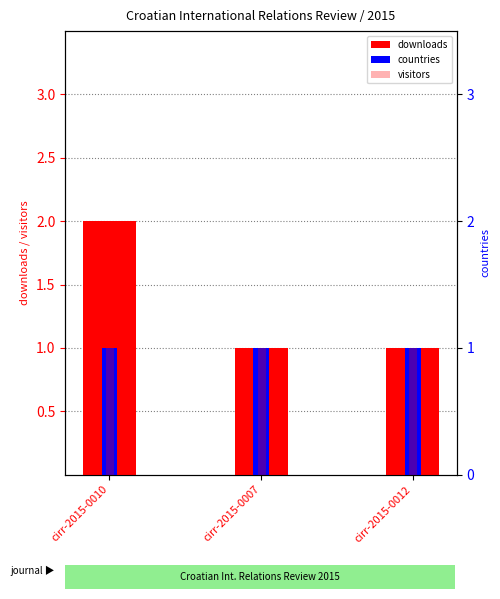

Reading left to right, extract all data points from this chart.

downloads: 2	1	1
countries: 1	1	1
visitors: 2	1	1